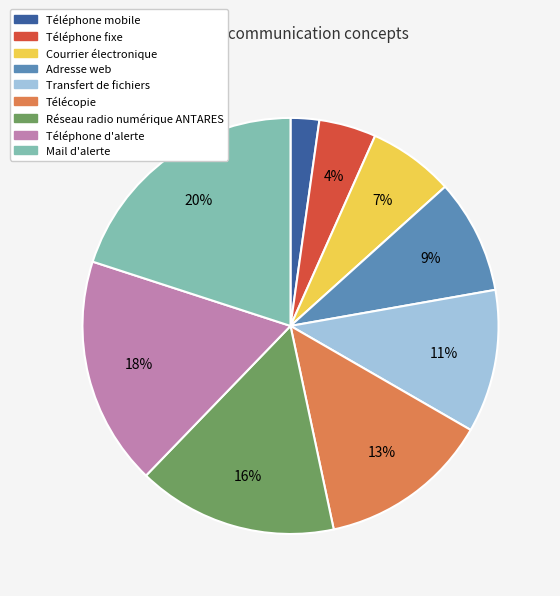

Rank the categories by value from lowest to highest.

Téléphone mobile, Téléphone fixe, Courrier électronique, Adresse web, Transfert de fichiers, Télécopie, Réseau radio numérique ANTARES, Téléphone d'alerte, Mail d'alerte